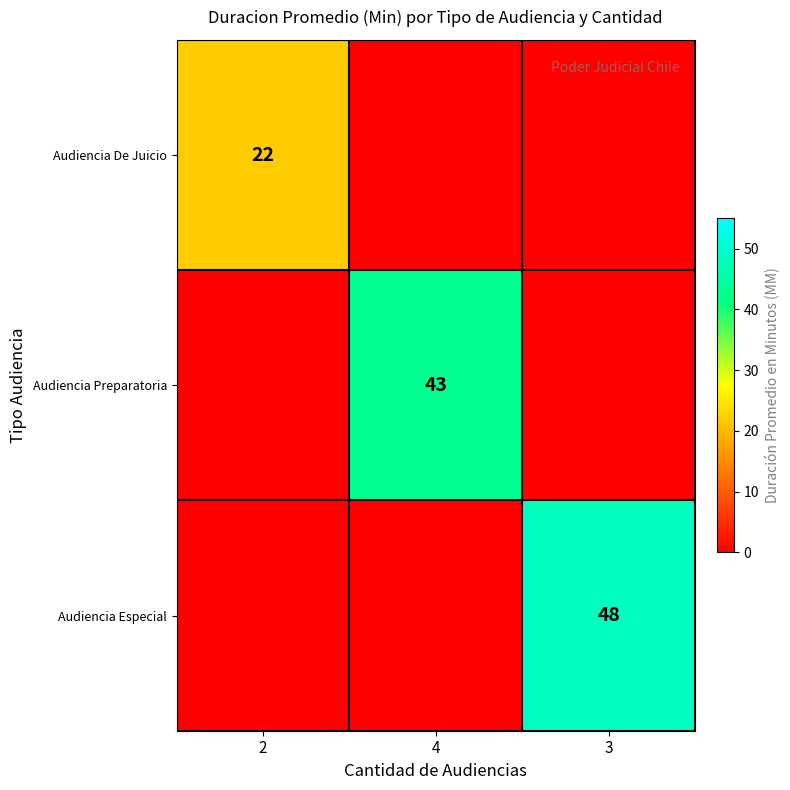

How many data points does each series have?

3